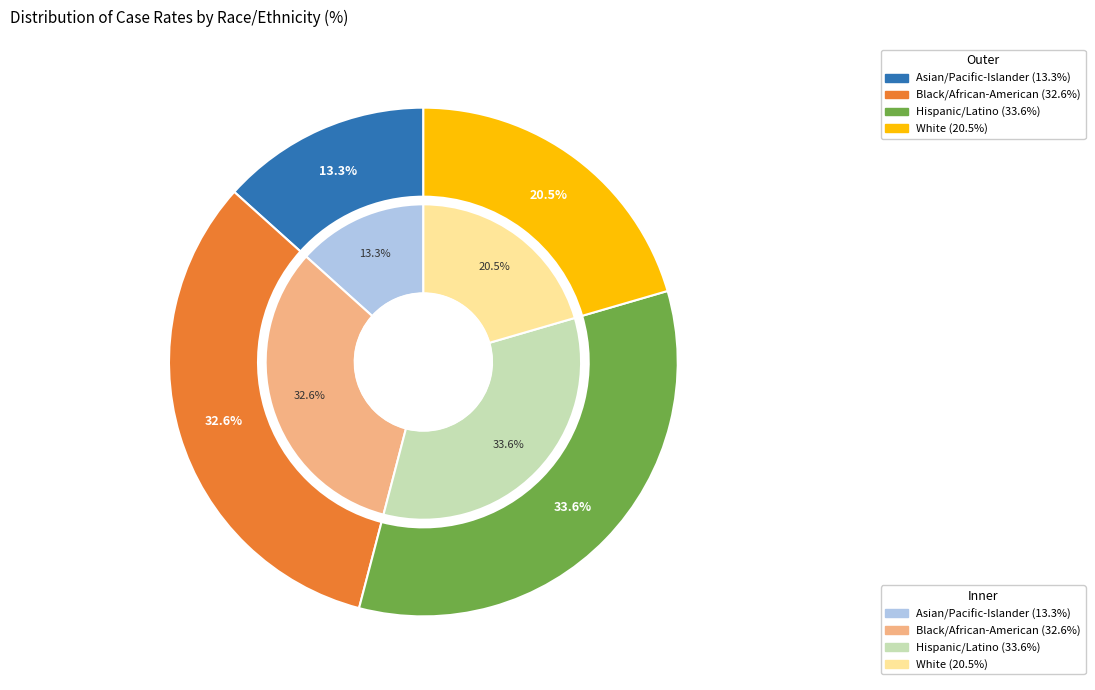

Which category has the smallest portion of the pie?

Asian/Pacific-Islander